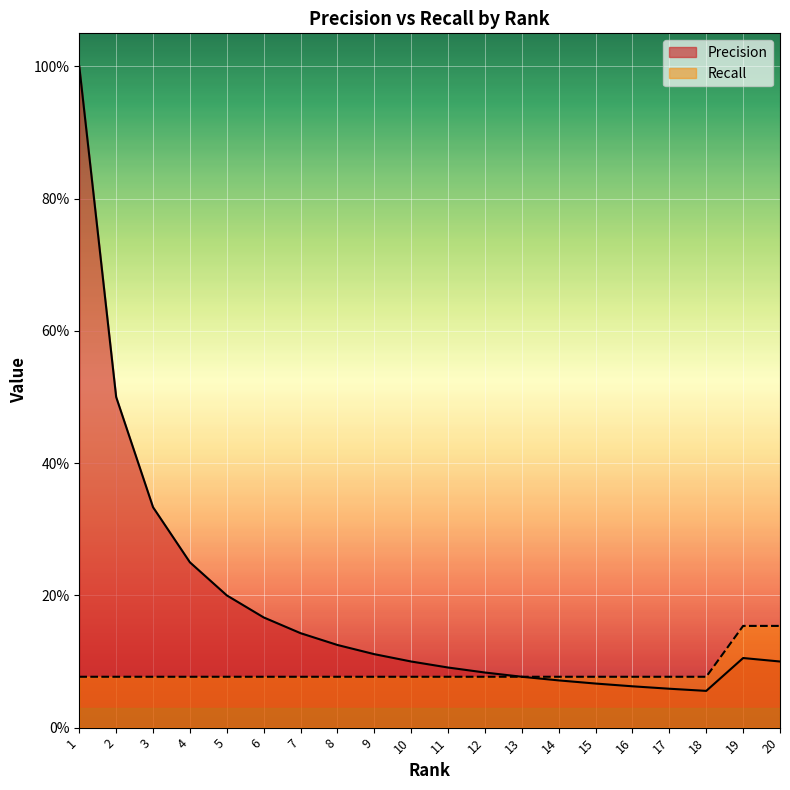

How many lines are shown in the chart?

2